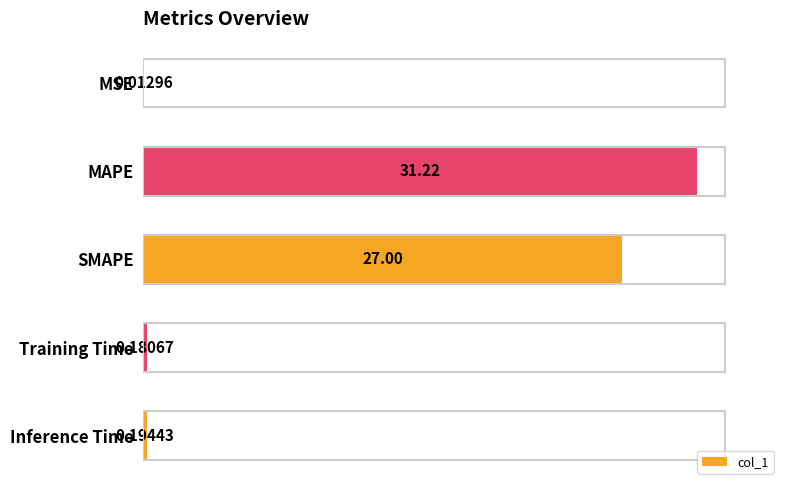

What is the sum of all values?

58.6